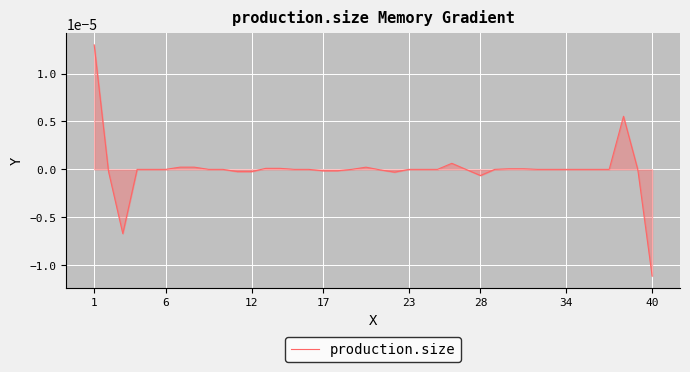

Where does the data first go above 0?

1